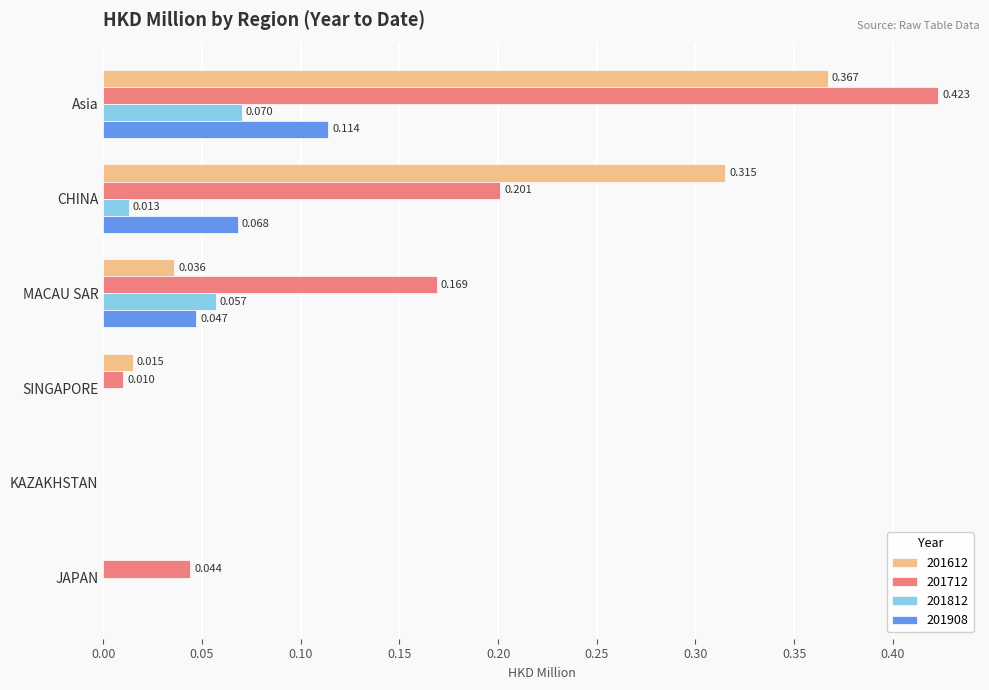

How many positive values does the 201812 series have?

3